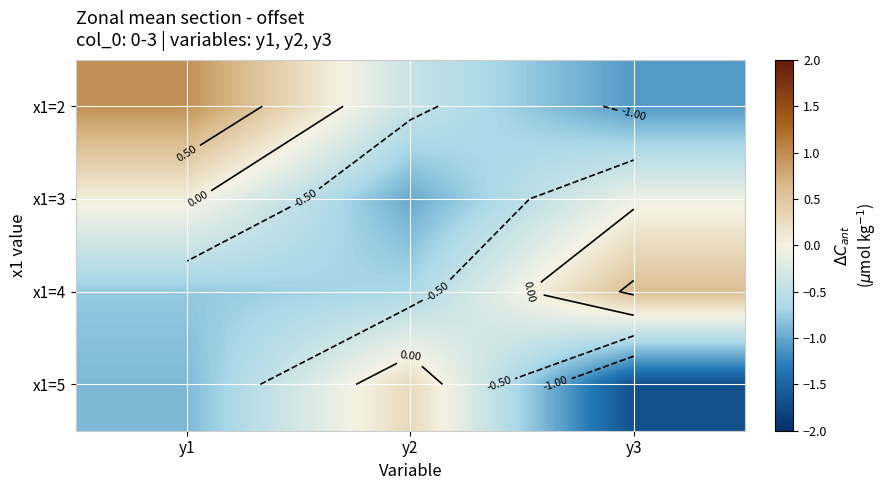

Between y2 and y3, which is larger?

y2